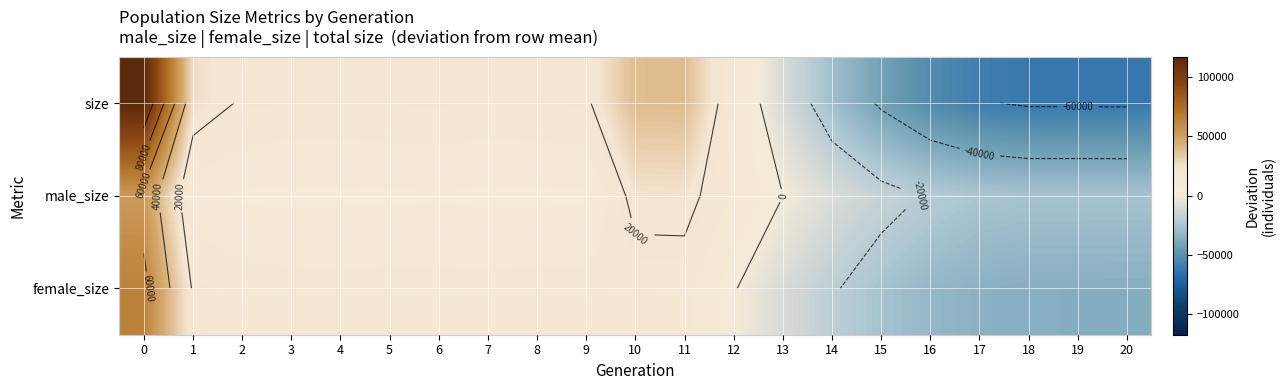

List the series in order of their peak value, highest first.

size, female_size, male_size